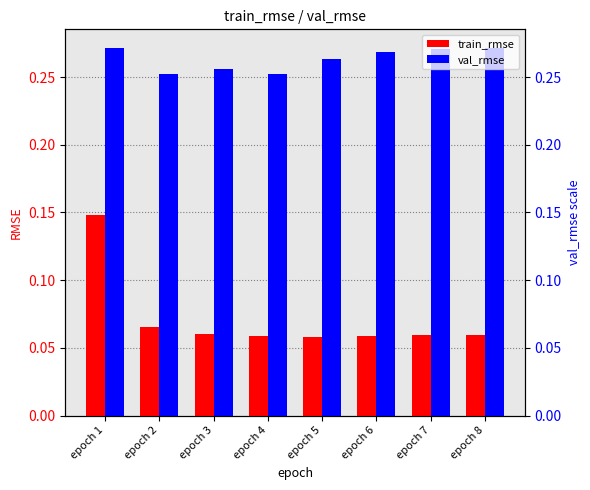

How many bars are there in each group?

2